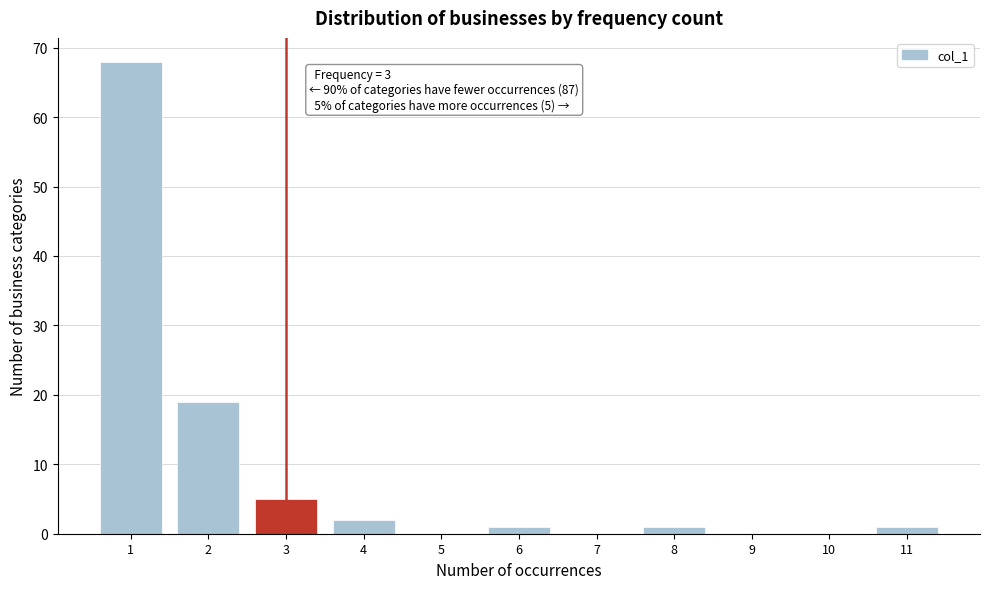

Over which range of the x-axis is the bar tallest?

0.5 to 1.5